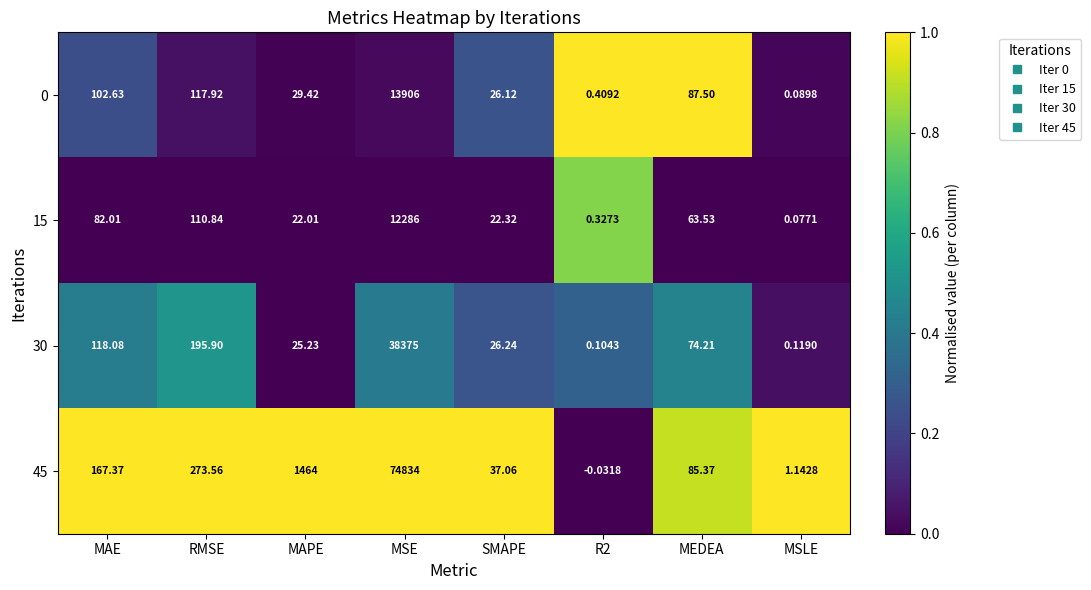

How many distinct data groups are displayed?

4